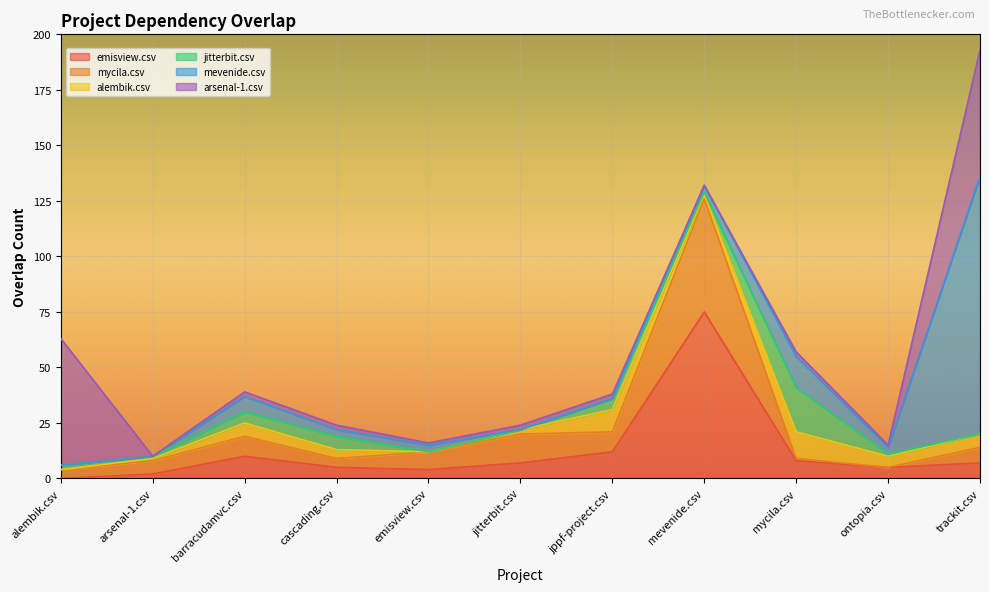

True or false: mycila.csv has more than 2 interior local peaks.

True